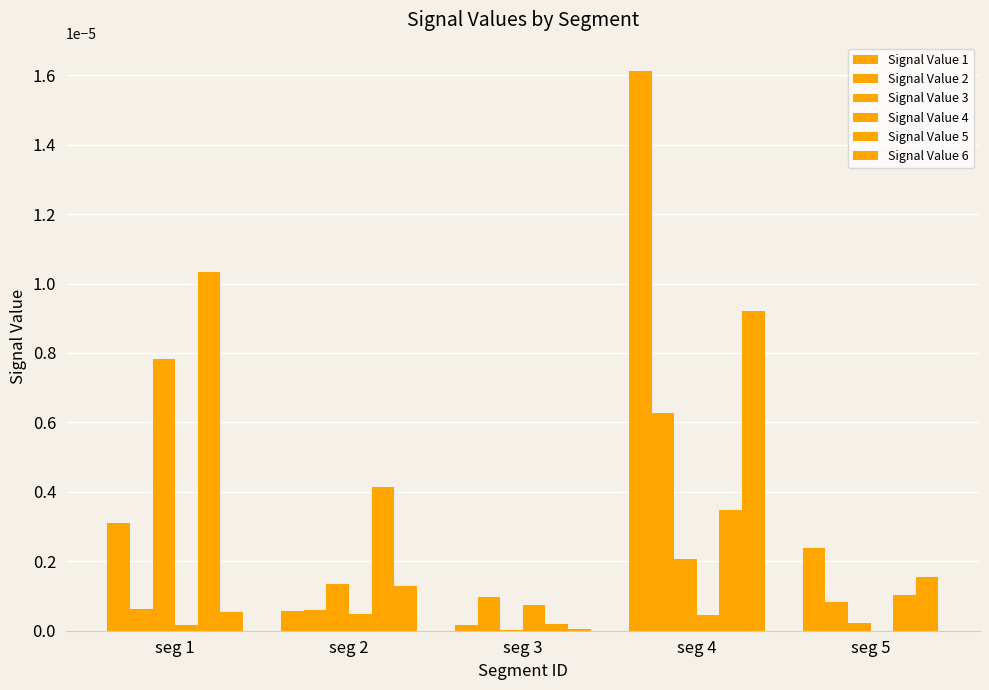

Which has a higher value, seg 2 or seg 1?

seg 1